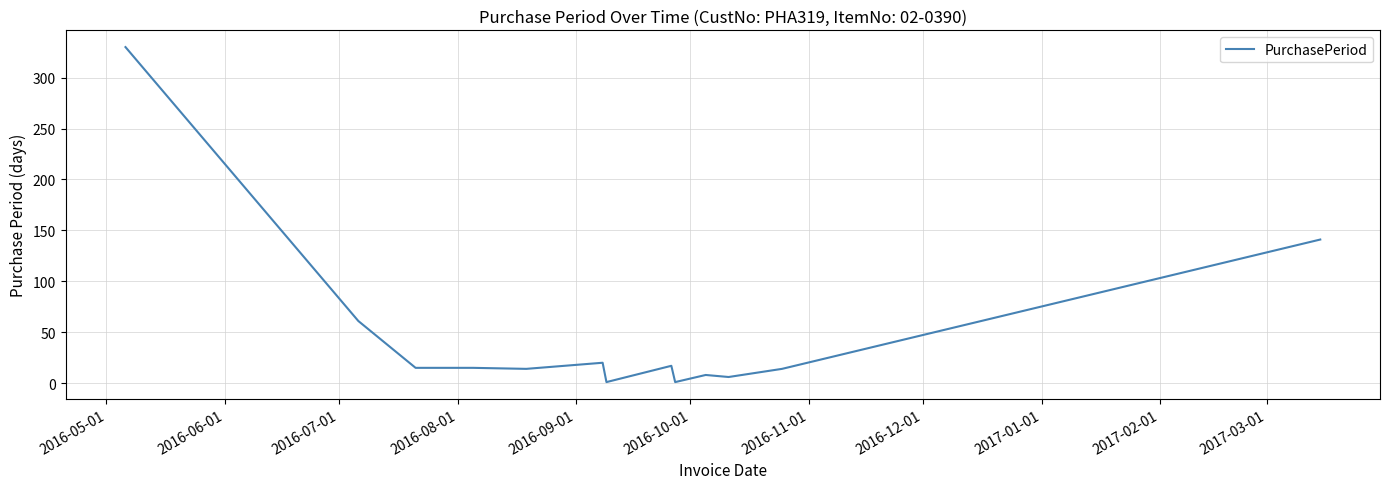

What is the maximum value shown in the chart?

330